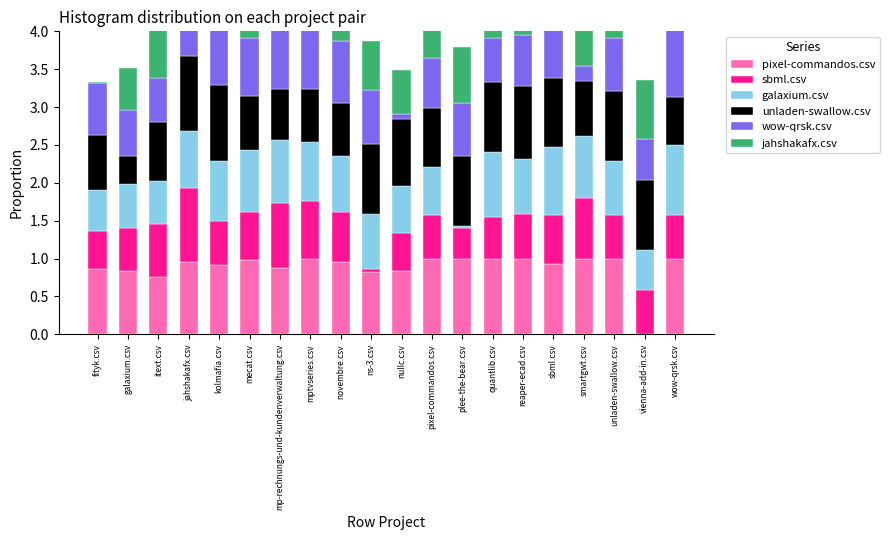

Which series has the widest spread of values?

pixel-commandos.csv